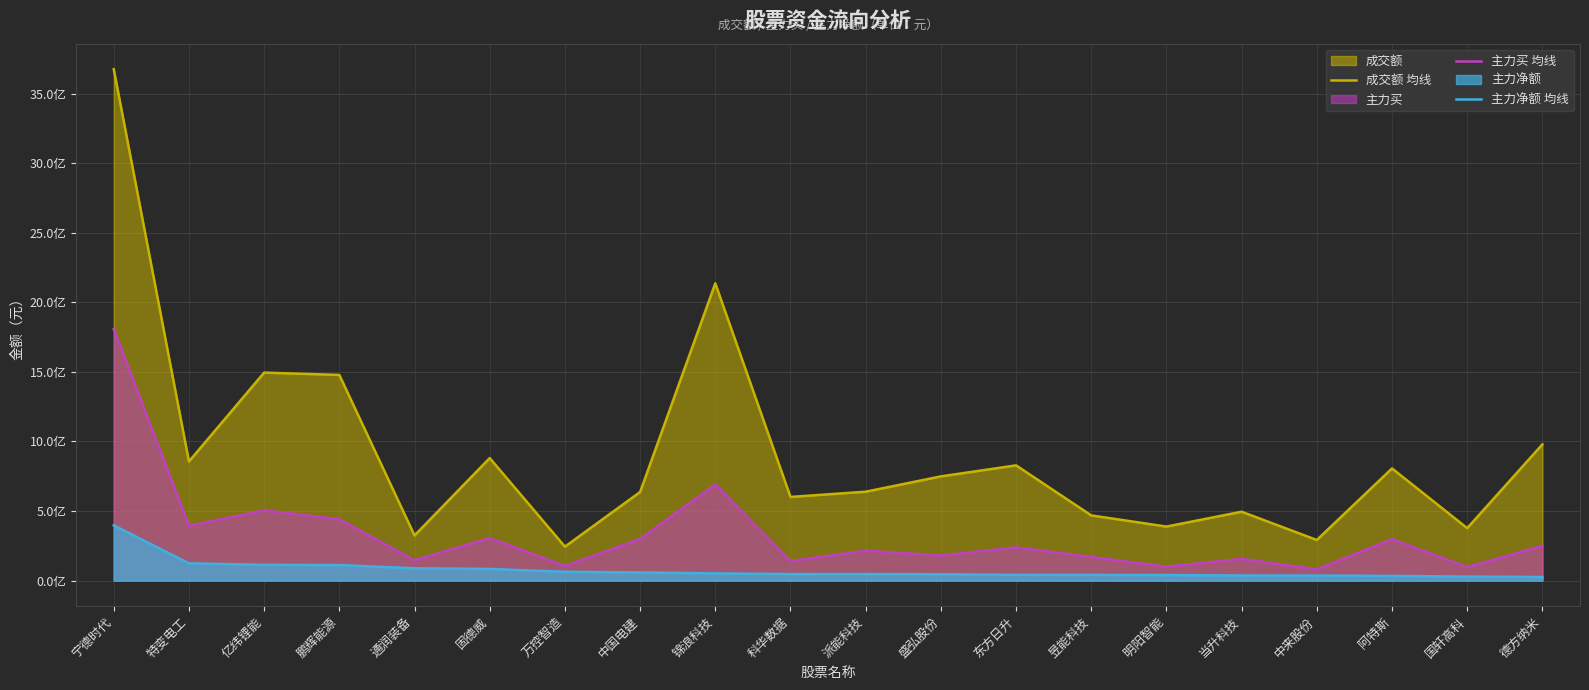

Where is 成交额 均线 nearest to the value 1959193779?

锦浪科技